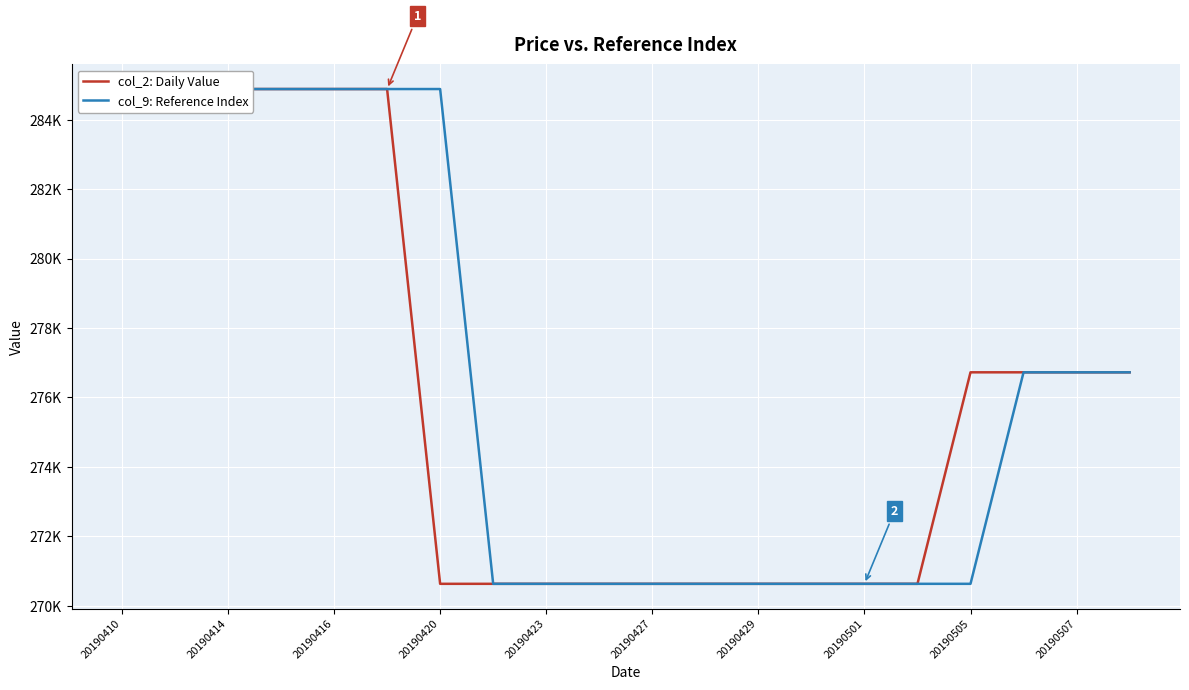

How many values in the col_2: Daily Value series exceed 276725?

6